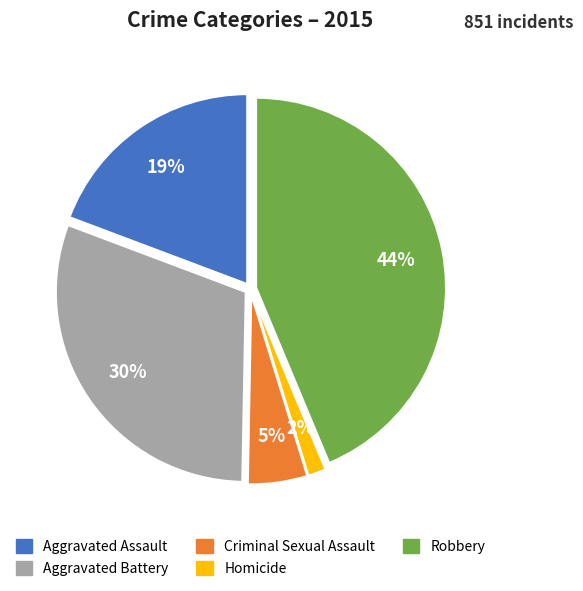

Is it true that Criminal Sexual Assault is 15% of the pie?

False